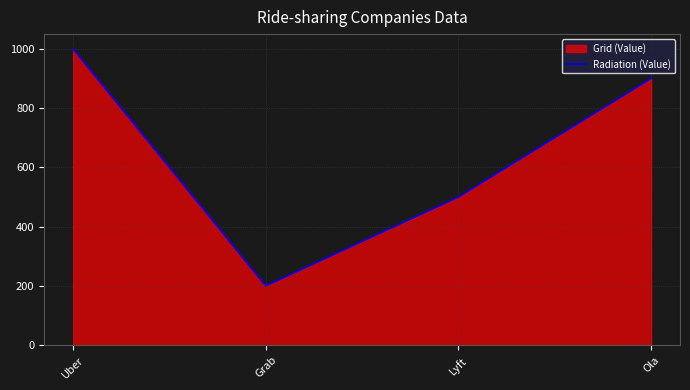

Rank the categories by value from highest to lowest.

Uber, Ola, Lyft, Grab